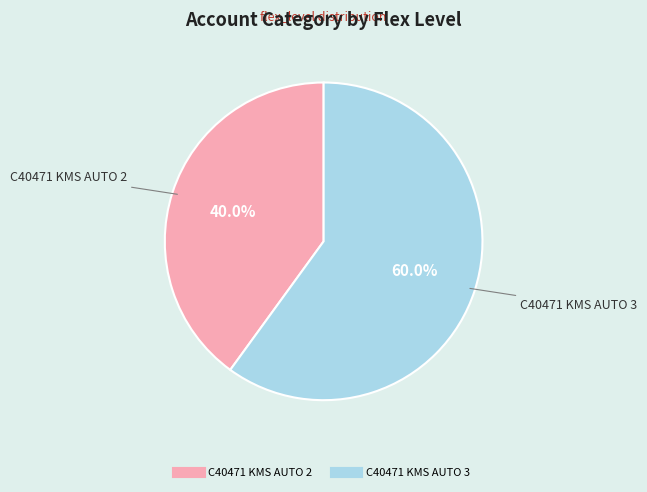

To the nearest percent, what percentage of the pie is C40471 KMS AUTO 2?

40%